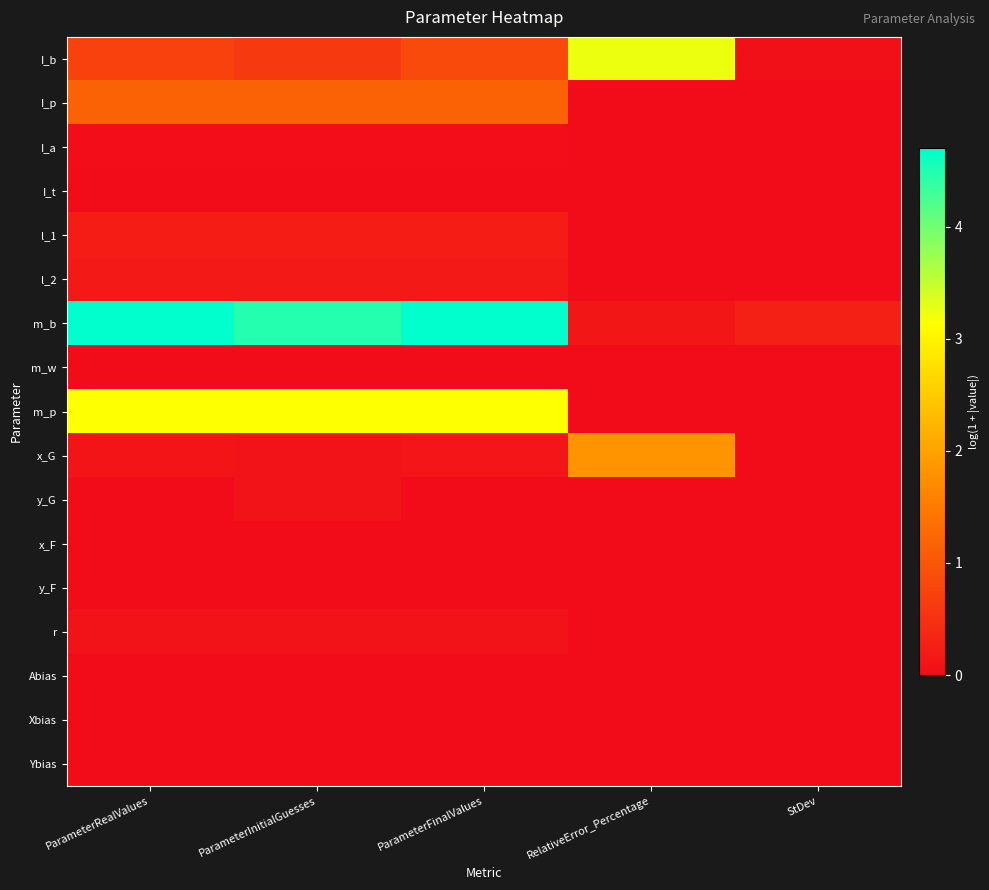

Between RelativeError_Percentage and StDev, which is larger?

RelativeError_Percentage